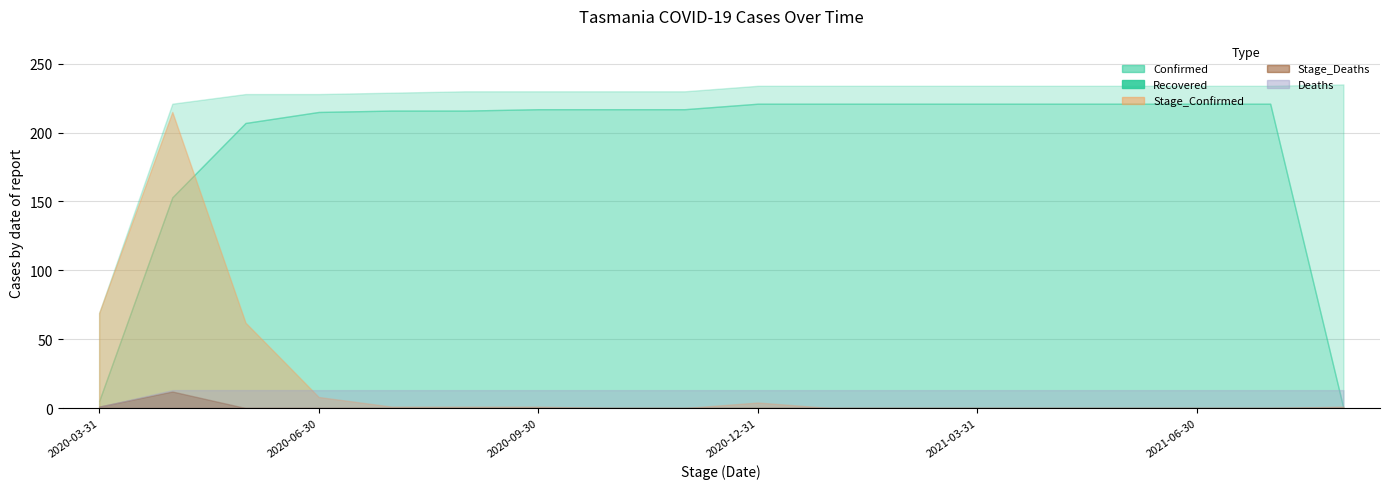

At how many categories does at least one series exceed 94?

17